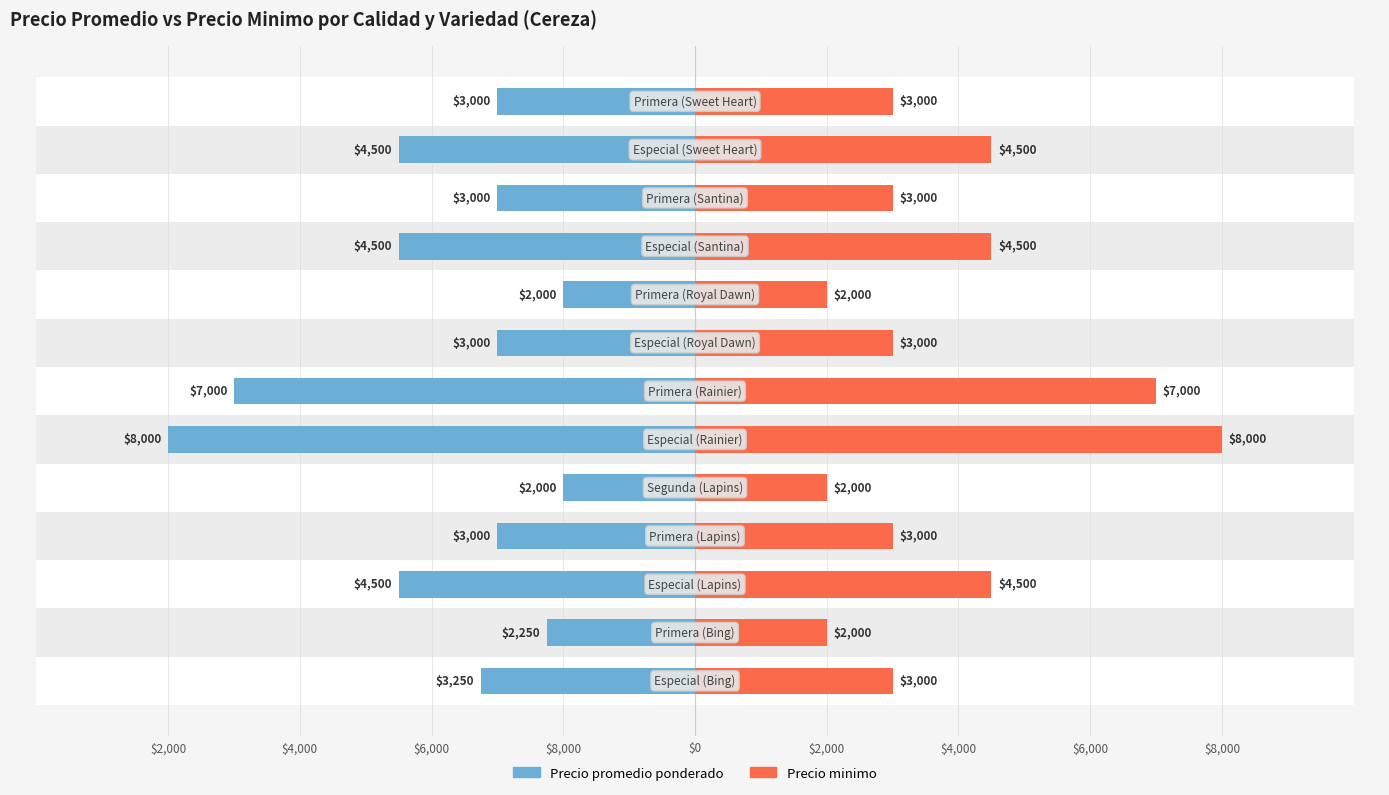

What is the value of the Precio promedio ponderado bar at the 3rd from the left?

-4500